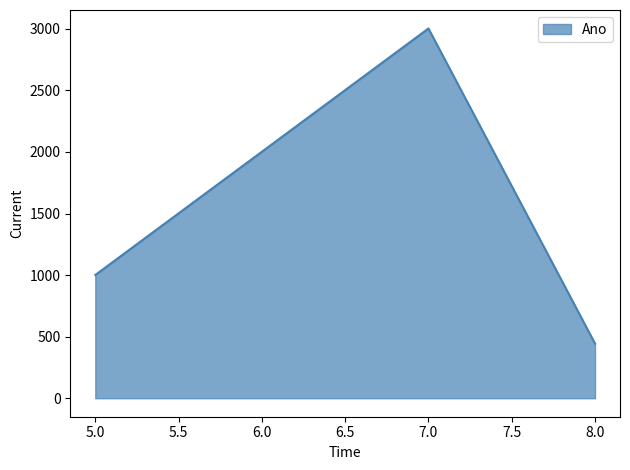

How many series are shown in this chart?

1